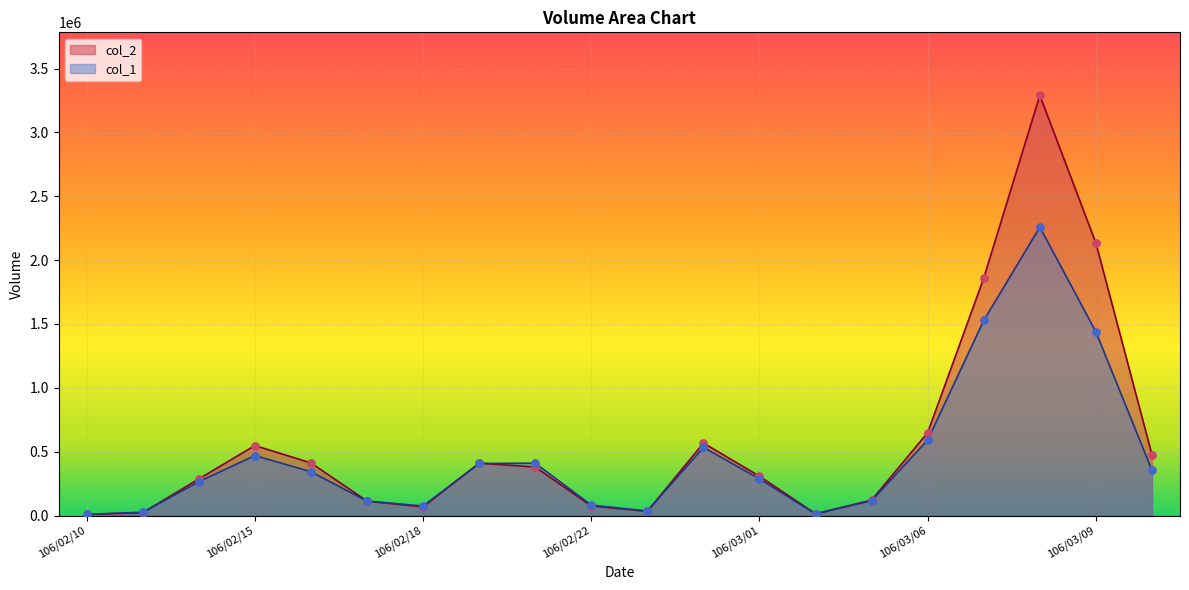

Which series has the largest total across all categories?

col_2